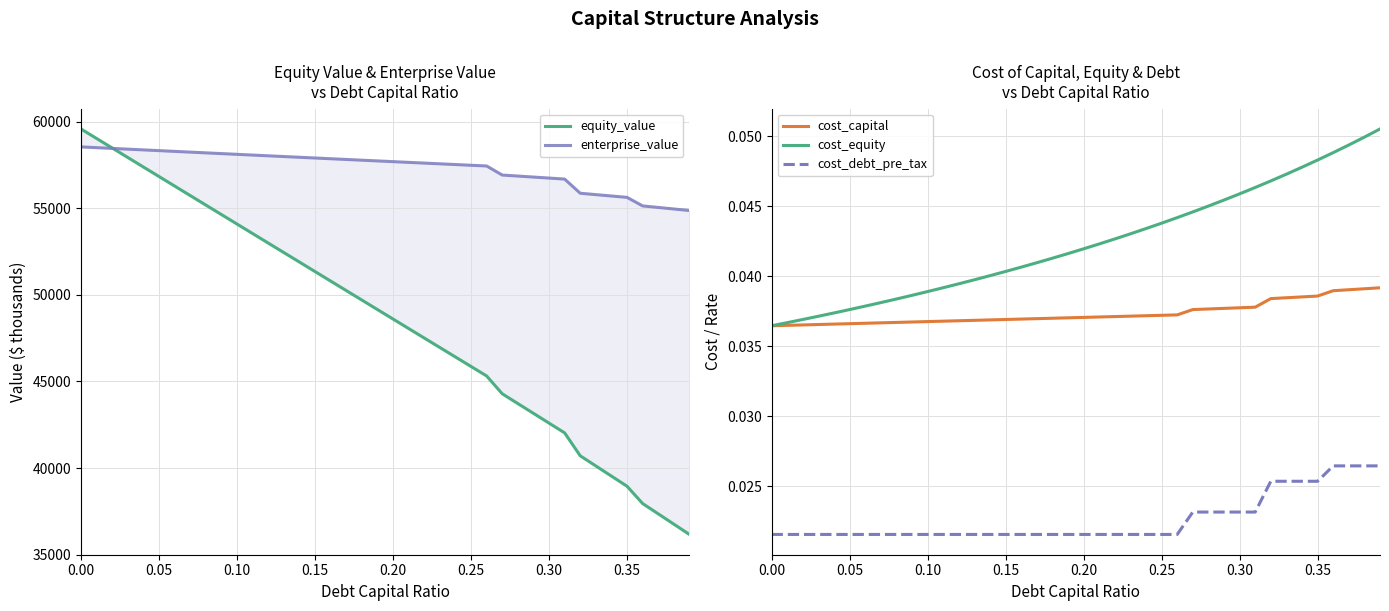

How many data points in enterprise_value are above 57744?

20